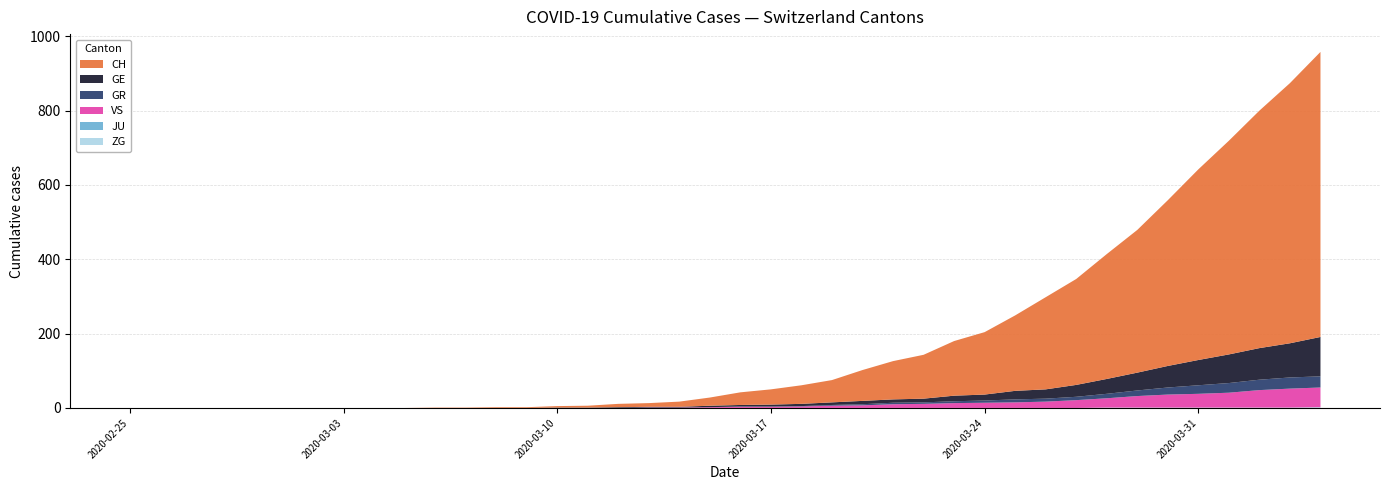

Reading left to right, transcribe all the data shown in this chart.

CH: 2020-02-25=0	2020-02-26=0	2020-02-27=0	2020-02-28=0	2020-02-29=0	2020-03-01=0	2020-03-02=0	2020-03-03=0	2020-03-04=0	2020-03-05=0	2020-03-06=1	2020-03-07=1	2020-03-08=2	2020-03-09=2	2020-03-10=4	2020-03-11=5	2020-03-12=9	2020-03-13=10	2020-03-14=14	2020-03-15=22	2020-03-16=34	2020-03-17=41	2020-03-18=50	2020-03-19=60	2020-03-20=83	2020-03-21=103	2020-03-22=118	2020-03-23=147	2020-03-24=168	2020-03-25=203	2020-03-26=248	2020-03-27=285	2020-03-28=336	2020-03-29=384	2020-03-30=446	2020-03-31=513	2020-04-01=575	2020-04-02=639	2020-04-03=700	2020-04-04=767
GE: 2020-02-25=0	2020-02-26=0	2020-02-27=0	2020-02-28=0	2020-02-29=0	2020-03-01=0	2020-03-02=0	2020-03-03=0	2020-03-04=0	2020-03-05=0	2020-03-06=0	2020-03-07=0	2020-03-08=0	2020-03-09=0	2020-03-10=1	2020-03-11=1	2020-03-12=2	2020-03-13=2	2020-03-14=2	2020-03-15=4	2020-03-16=4	2020-03-17=5	2020-03-18=6	2020-03-19=7	2020-03-20=9	2020-03-21=9	2020-03-22=10	2020-03-23=15	2020-03-24=16	2020-03-25=23	2020-03-26=25	2020-03-27=32	2020-03-28=40	2020-03-29=48	2020-03-30=58	2020-03-31=68	2020-04-01=77	2020-04-02=85	2020-04-03=92	2020-04-04=106
GR: 2020-02-25=0	2020-02-26=0	2020-02-27=0	2020-02-28=0	2020-02-29=0	2020-03-01=0	2020-03-02=0	2020-03-03=0	2020-03-04=0	2020-03-05=0	2020-03-06=0	2020-03-07=0	2020-03-08=0	2020-03-09=0	2020-03-10=0	2020-03-11=0	2020-03-12=0	2020-03-13=0	2020-03-14=0	2020-03-15=0	2020-03-16=1	2020-03-17=1	2020-03-18=1	2020-03-19=2	2020-03-20=3	2020-03-21=4	2020-03-22=4	2020-03-23=5	2020-03-24=6	2020-03-25=8	2020-03-26=8	2020-03-27=9	2020-03-28=12	2020-03-29=15	2020-03-30=19	2020-03-31=23	2020-04-01=26	2020-04-02=28	2020-04-03=30	2020-04-04=30
VS: 2020-02-25=0	2020-02-26=0	2020-02-27=0	2020-02-28=0	2020-02-29=0	2020-03-01=0	2020-03-02=0	2020-03-03=0	2020-03-04=0	2020-03-05=0	2020-03-06=0	2020-03-07=0	2020-03-08=0	2020-03-09=0	2020-03-10=0	2020-03-11=0	2020-03-12=0	2020-03-13=1	2020-03-14=1	2020-03-15=2	2020-03-16=3	2020-03-17=3	2020-03-18=4	2020-03-19=6	2020-03-20=7	2020-03-21=10	2020-03-22=11	2020-03-23=13	2020-03-24=14	2020-03-25=15	2020-03-26=17	2020-03-27=21	2020-03-28=25	2020-03-29=31	2020-03-30=35	2020-03-31=37	2020-04-01=40	2020-04-02=47	2020-04-03=51	2020-04-04=53
JU: 2020-02-25=0	2020-02-26=0	2020-02-27=0	2020-02-28=0	2020-02-29=0	2020-03-01=0	2020-03-02=0	2020-03-03=0	2020-03-04=0	2020-03-05=0	2020-03-06=0	2020-03-07=0	2020-03-08=0	2020-03-09=0	2020-03-10=0	2020-03-11=0	2020-03-12=0	2020-03-13=0	2020-03-14=0	2020-03-15=0	2020-03-16=0	2020-03-17=0	2020-03-18=0	2020-03-19=0	2020-03-20=0	2020-03-21=0	2020-03-22=0	2020-03-23=0	2020-03-24=0	2020-03-25=0	2020-03-26=0	2020-03-27=0	2020-03-28=0	2020-03-29=0	2020-03-30=0	2020-03-31=0	2020-04-01=0	2020-04-02=0	2020-04-03=0	2020-04-04=0
ZG: 2020-02-25=0	2020-02-26=0	2020-02-27=0	2020-02-28=0	2020-02-29=0	2020-03-01=0	2020-03-02=0	2020-03-03=0	2020-03-04=0	2020-03-05=0	2020-03-06=0	2020-03-07=0	2020-03-08=0	2020-03-09=0	2020-03-10=0	2020-03-11=0	2020-03-12=0	2020-03-13=0	2020-03-14=0	2020-03-15=0	2020-03-16=0	2020-03-17=0	2020-03-18=0	2020-03-19=0	2020-03-20=0	2020-03-21=0	2020-03-22=0	2020-03-23=0	2020-03-24=0	2020-03-25=0	2020-03-26=0	2020-03-27=0	2020-03-28=1	2020-03-29=1	2020-03-30=1	2020-03-31=1	2020-04-01=1	2020-04-02=1	2020-04-03=1	2020-04-04=2